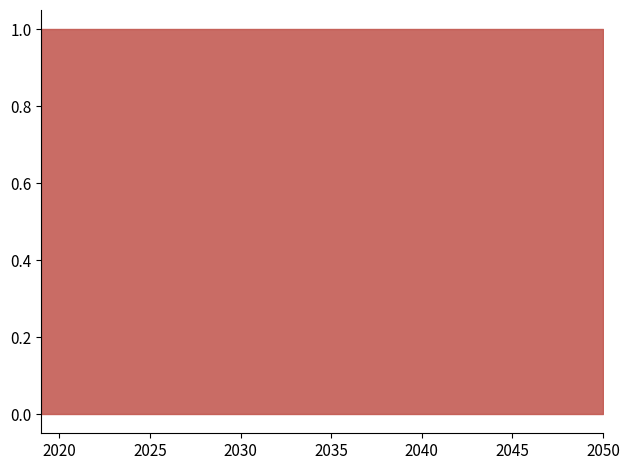

Which series has the largest total across all categories?

electricity